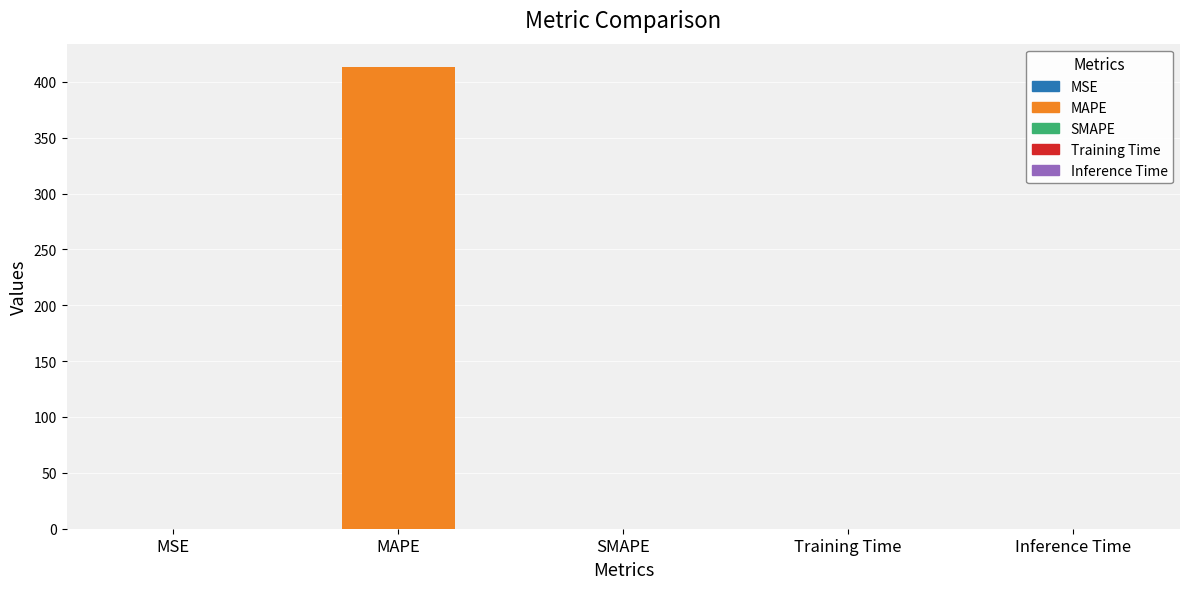

Which label corresponds to the largest value in the chart?

MAPE